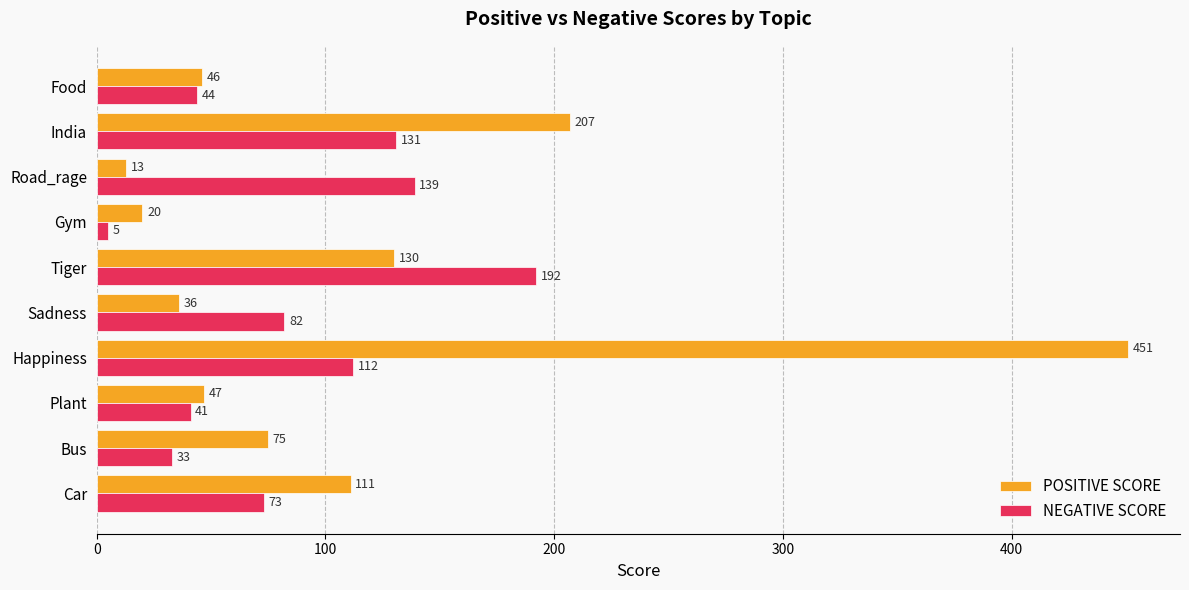

At which category does the chart reach its minimum across all series?

Gym